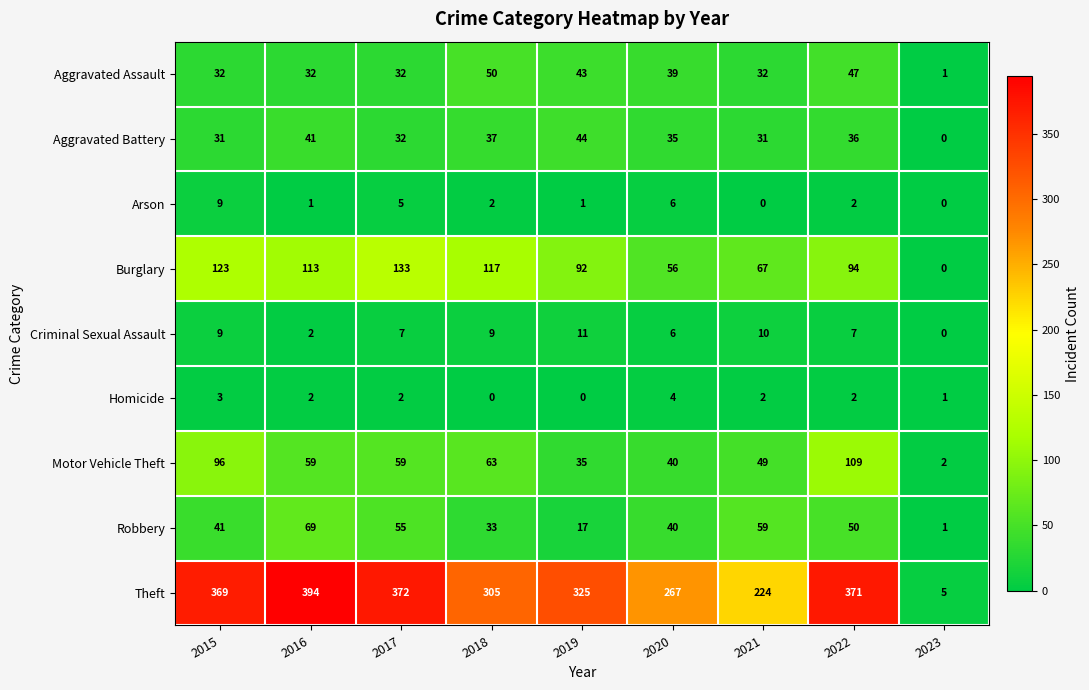

What is the spread (max minus min) of values at 2023?

5